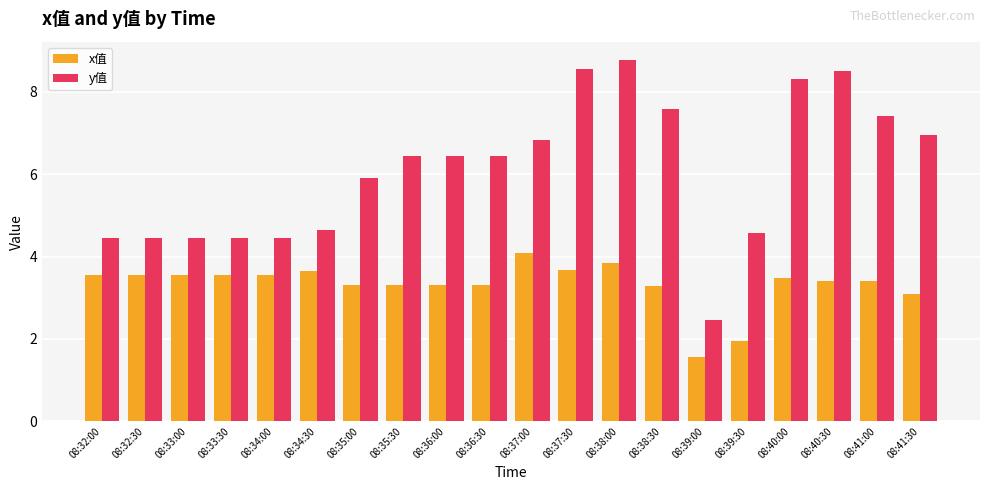

What is the label of the 18th bar from the left?

08:40:30